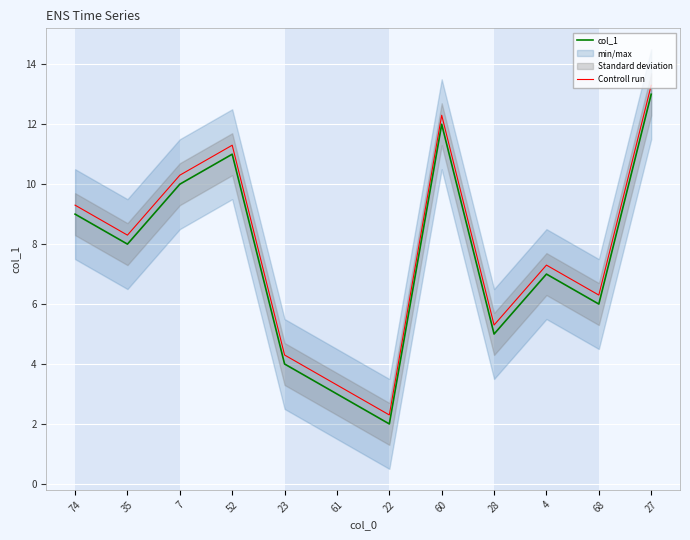

At which label is Controll run closest to 7?

4